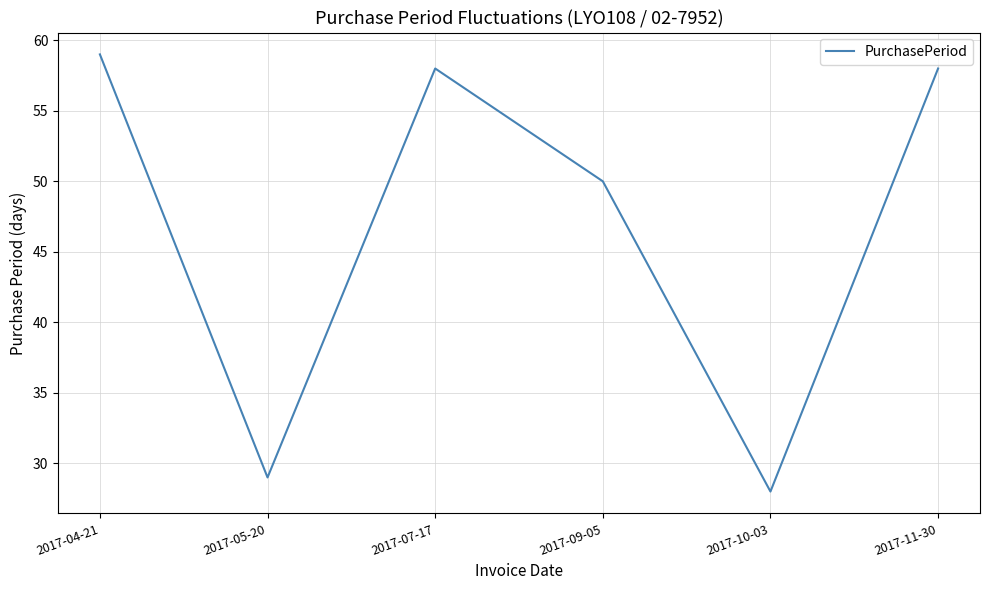

How many series are shown in this chart?

1